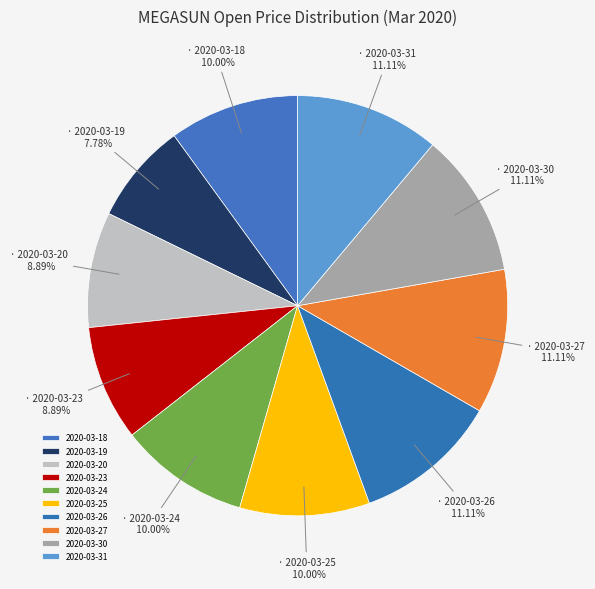

What percentage is the 2020-03-18 slice, to the nearest percent?

10%